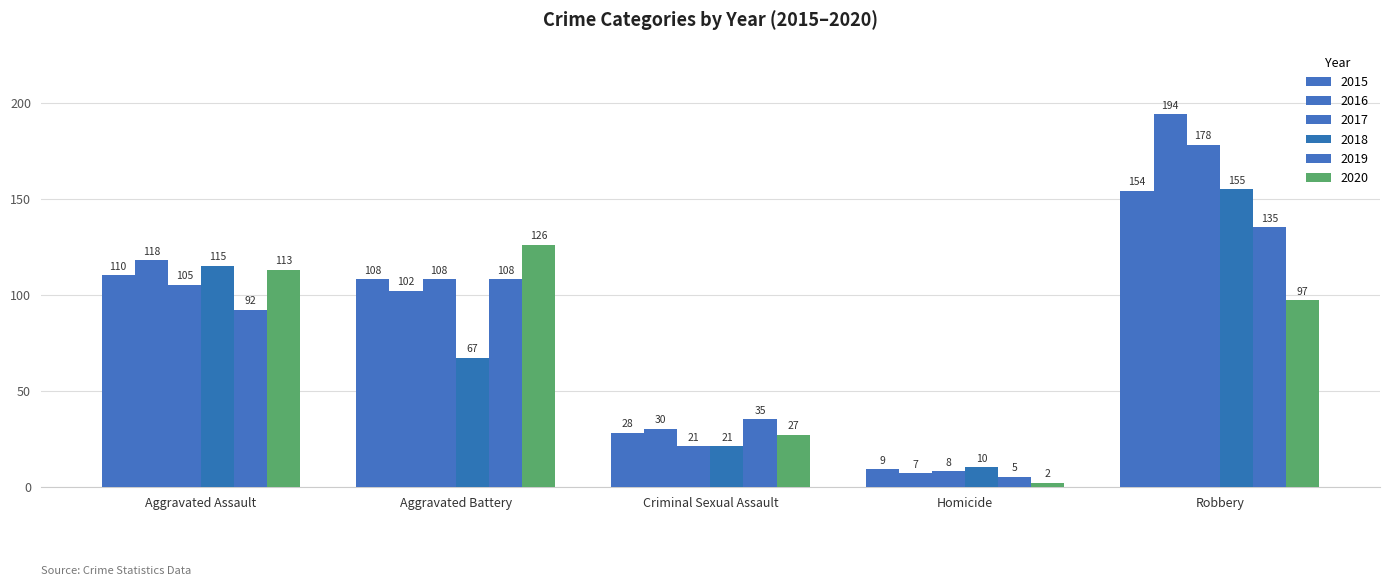

Which series has the largest range (max minus min)?

2016